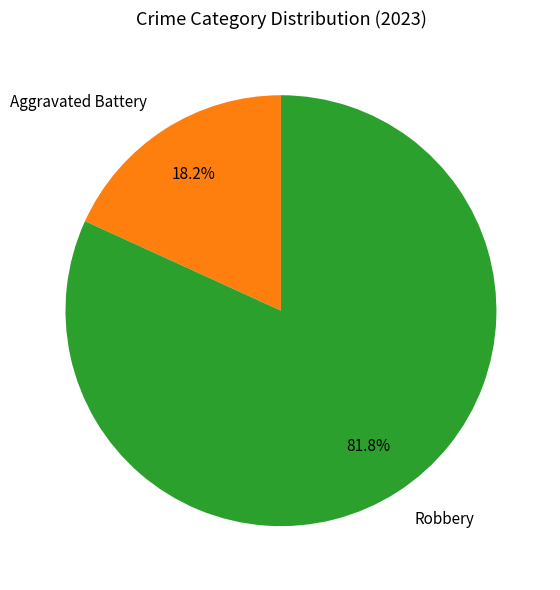

How much of the chart is everything except Robbery?

18.2%